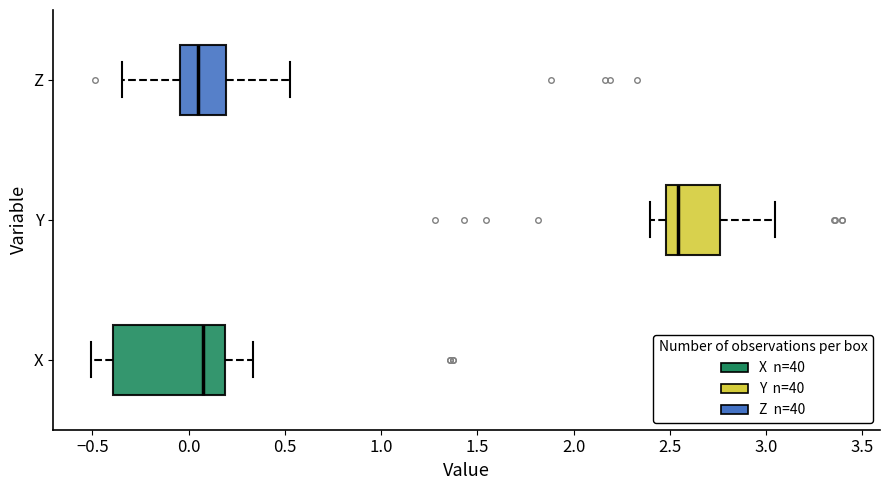

Reading bottom to top, read every box against the x-axis: the position of its median line, the range the box covers, and the ends of its whiskers. The values are not printed on the chart, so give them approximately, as read against the axis.

X: median 0.10, box -0.40 to 0.20, whiskers -0.50 to 0.35
Y: median 2.55, box 2.50 to 2.75, whiskers 2.40 to 3.05
Z: median 0.05, box -0.05 to 0.20, whiskers -0.35 to 0.55